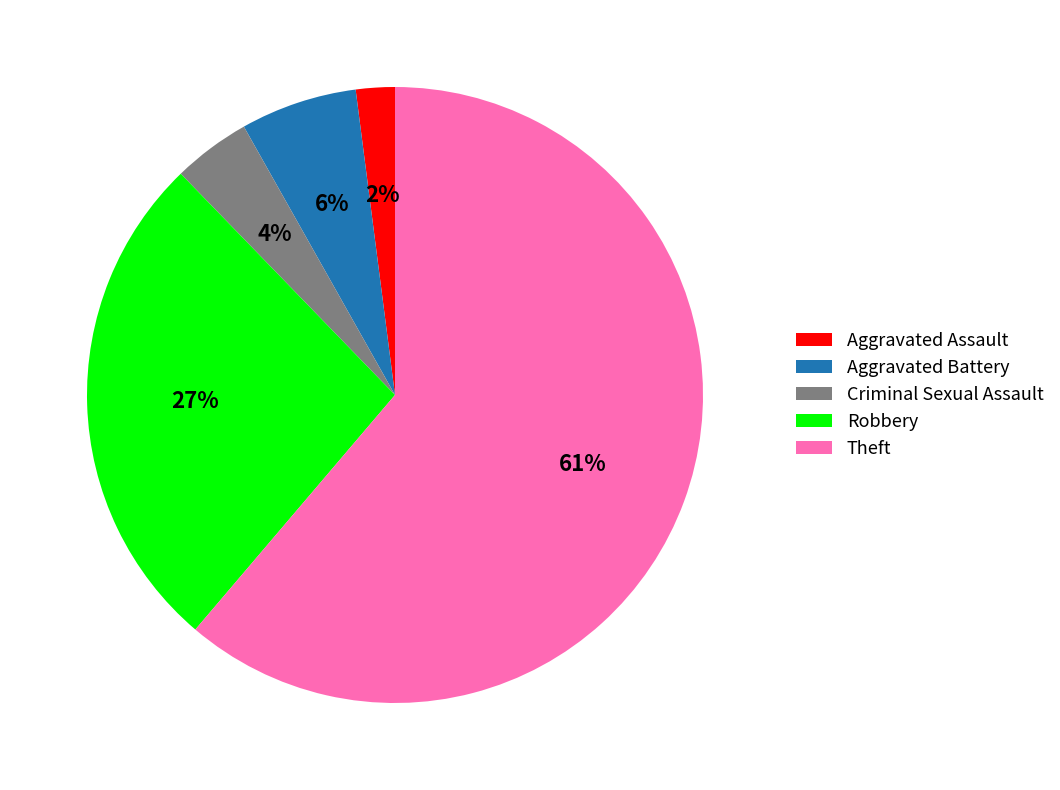

What is the ratio of the value at Aggravated Assault to the value at Criminal Sexual Assault?

0.5